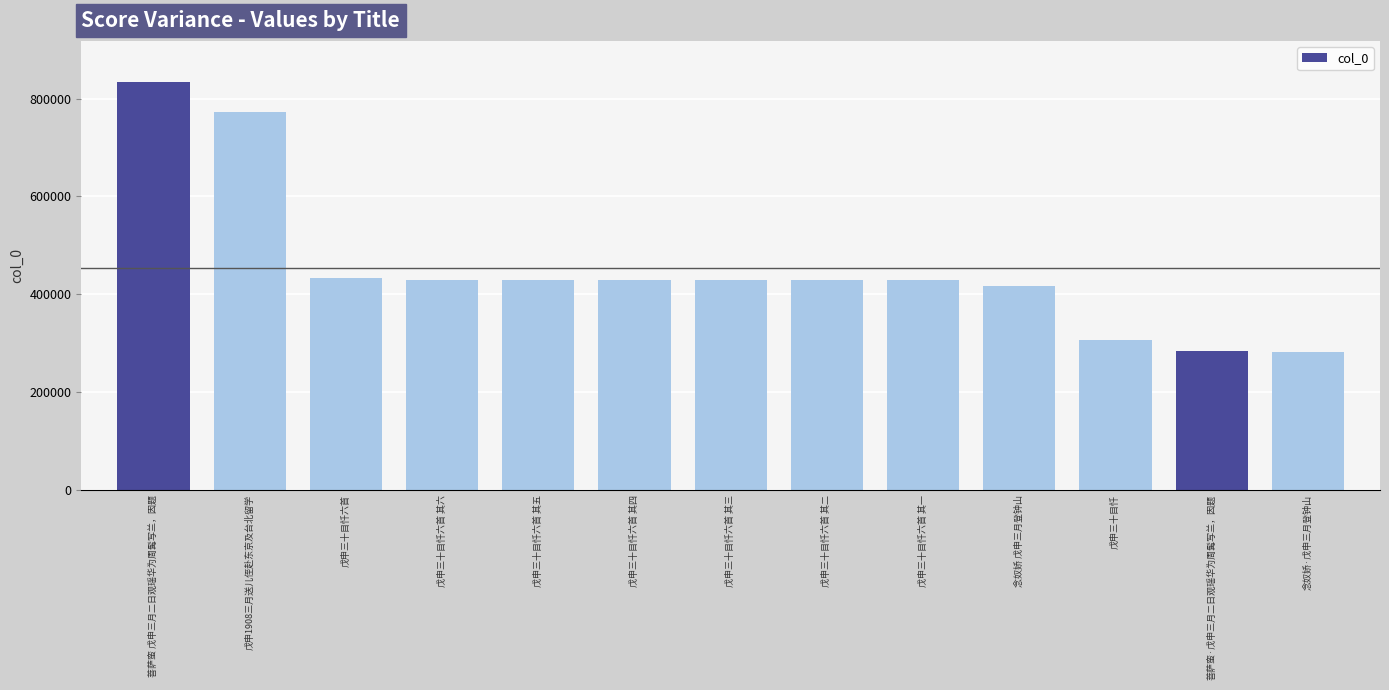

Read the value at 戊申三十目忏六首 其五.

428951